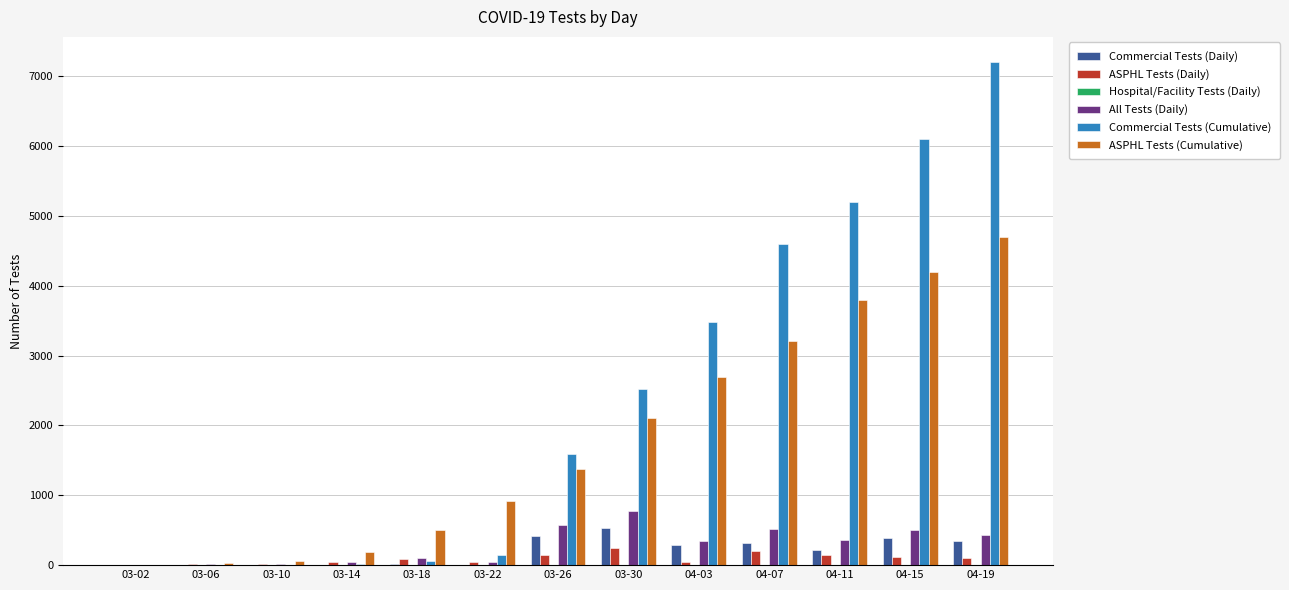

What is the highest value of the All Tests (Daily) series?

779